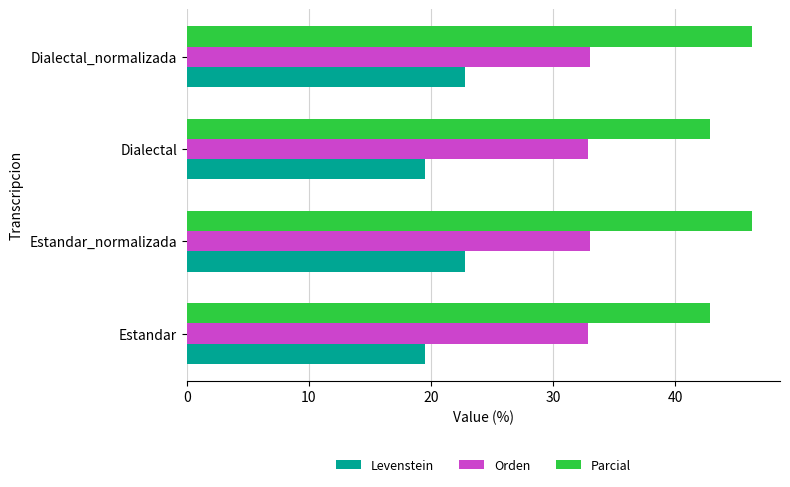

At how many categories does at least one series exceed 22?

4